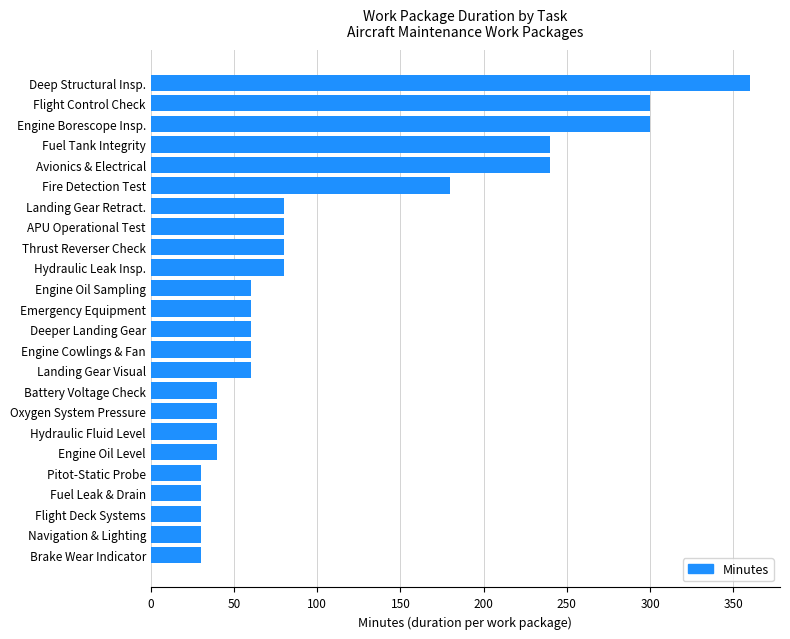

The value at Brake Wear Indicator is 51. True or false?

False